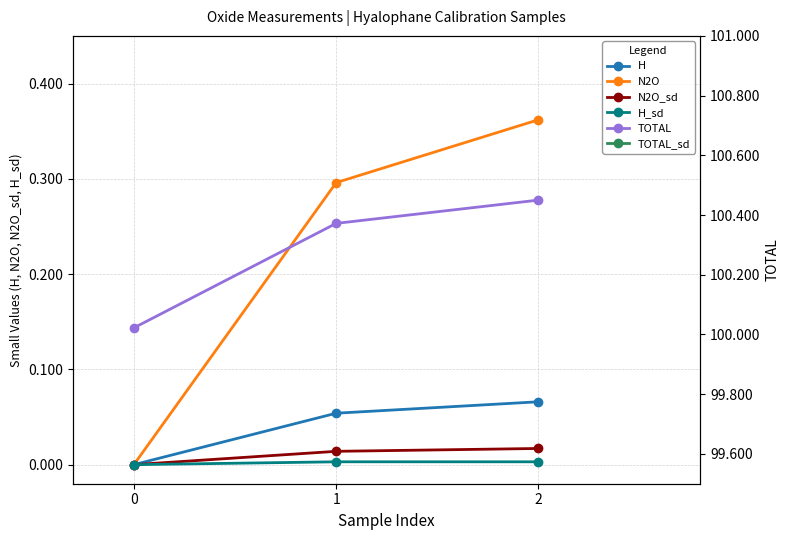

List the labels in order of H value, smallest first.

0, 1, 2